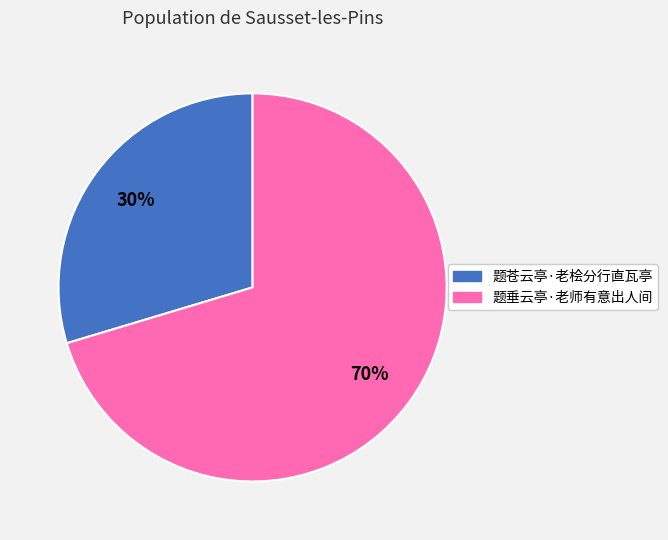

To the nearest percent, what percentage of the pie is 题苍云亭·老桧分行直瓦亭?

30%